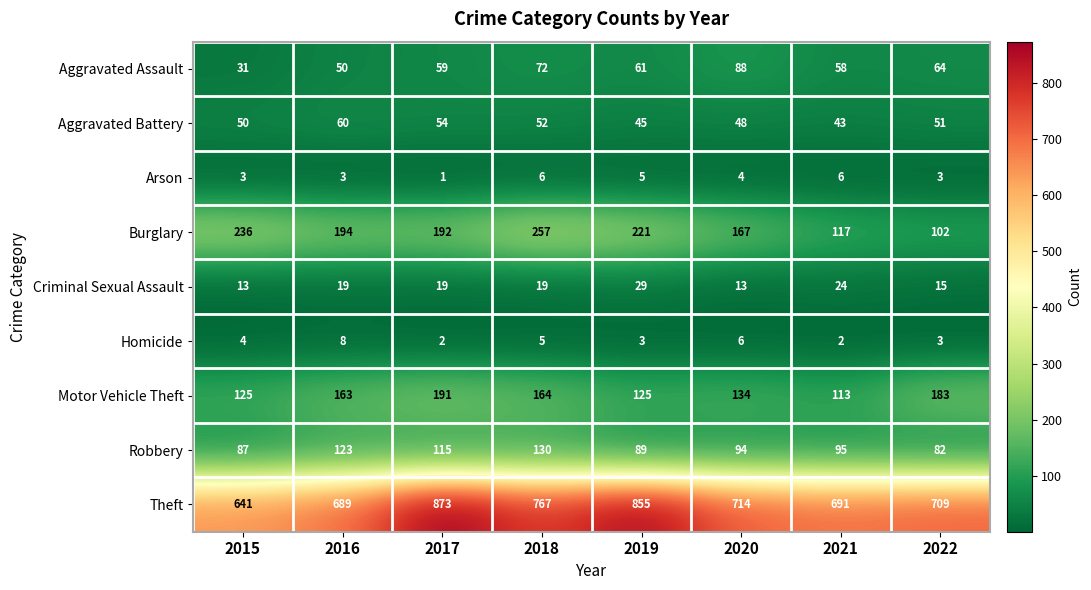

The Burglary series shows 221 at 2019. True or false?

True